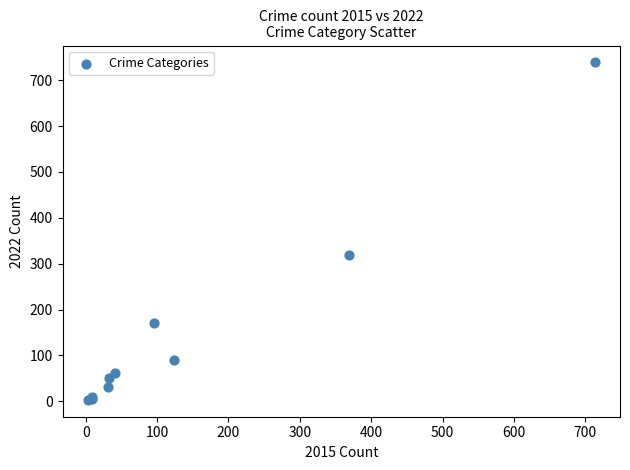

What Y value in the scatter plot is closest to 371?

319